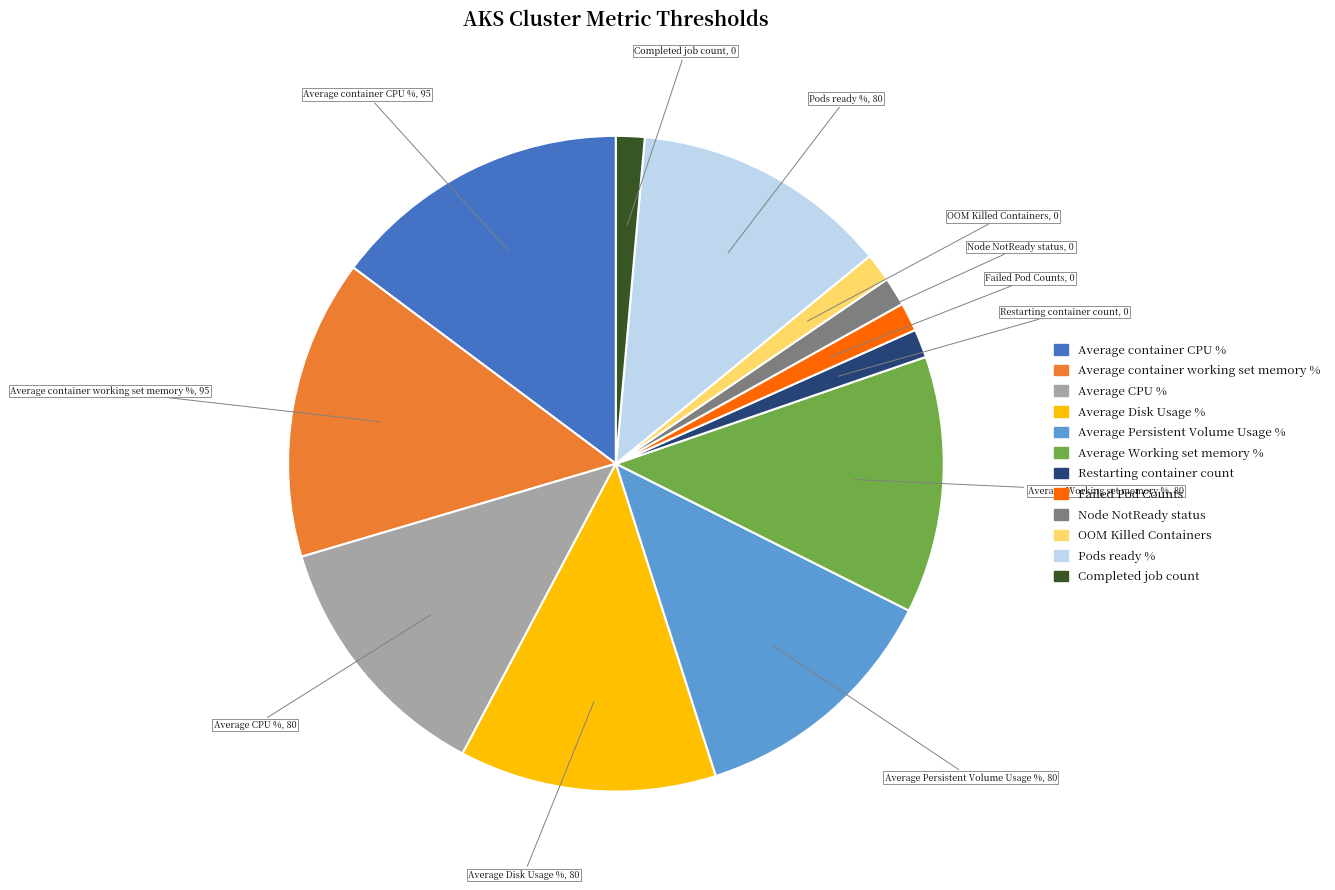

Which has a higher value, Average CPU % or Average container working set memory %?

Average container working set memory %